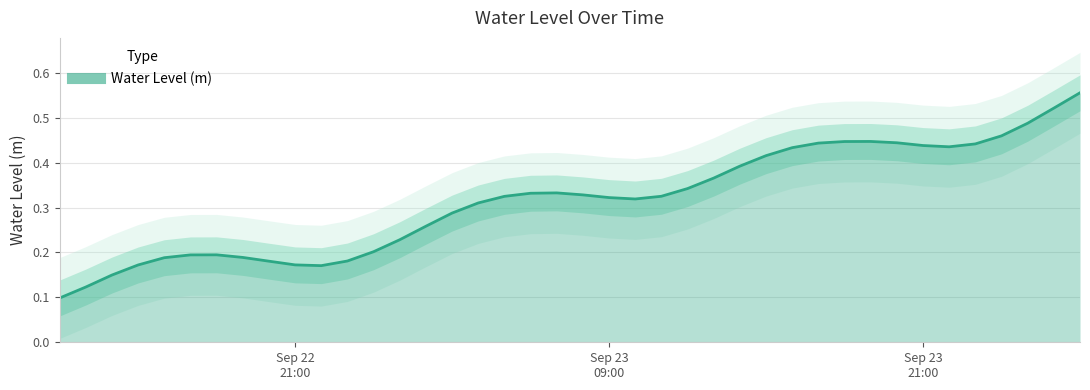

At which category does the data reach its first local peak?

2024-09-22 18:00:00